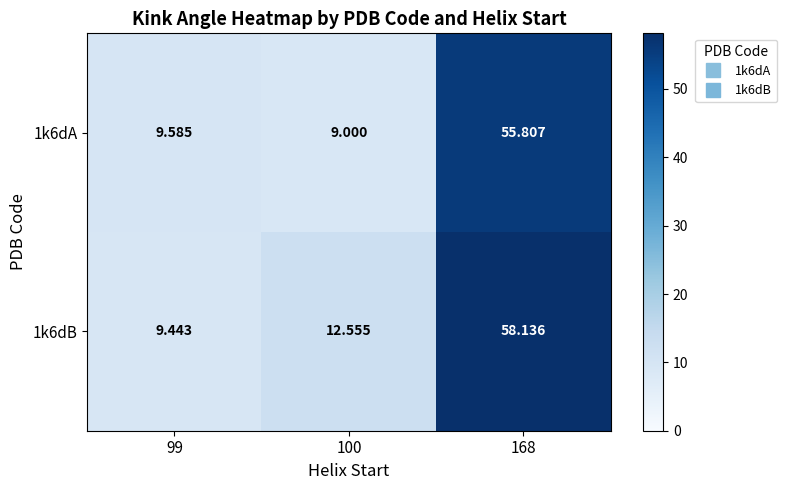

Is the value of 1k6dA at 99 greater than the value of 1k6dB at 168?

No